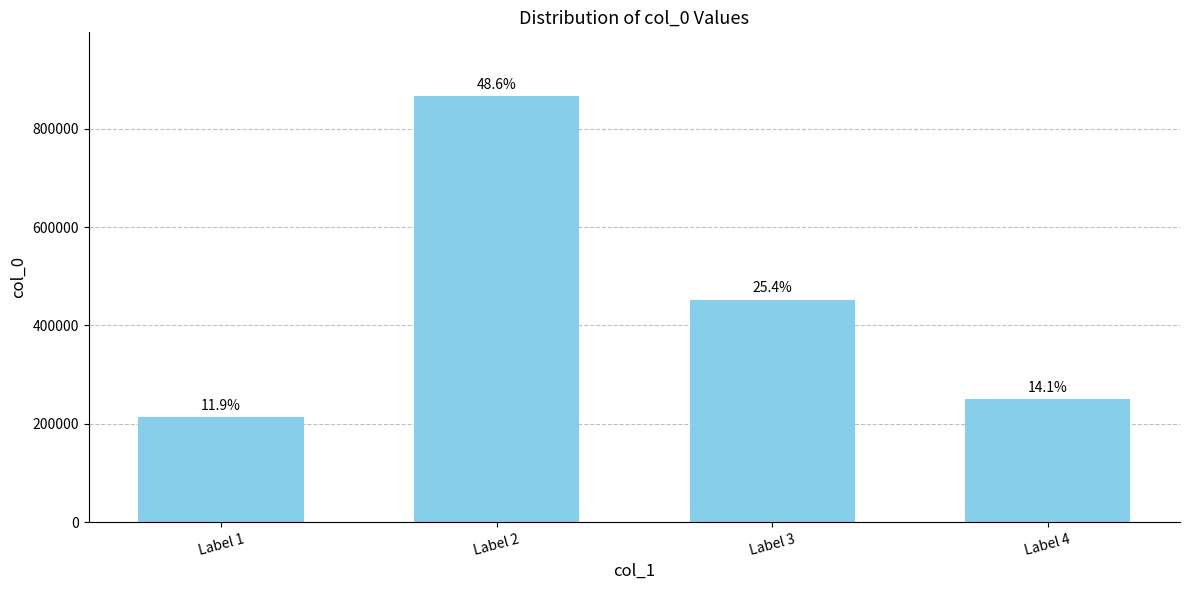

How many bars are there in total?

4